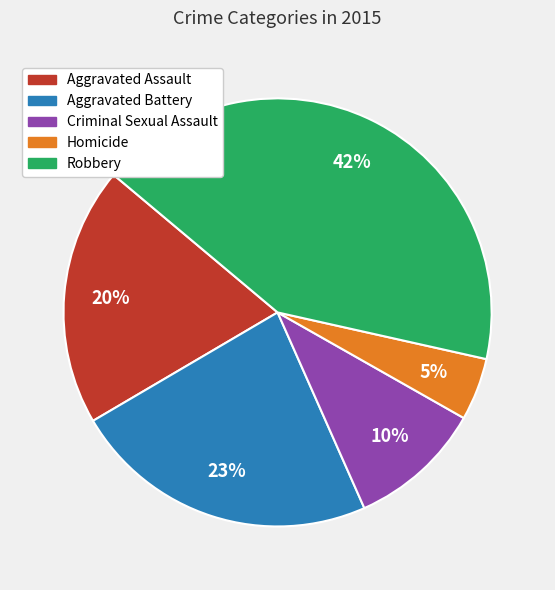

To the nearest percent, what is the difference between the Robbery and Criminal Sexual Assault slice percentages?

32%